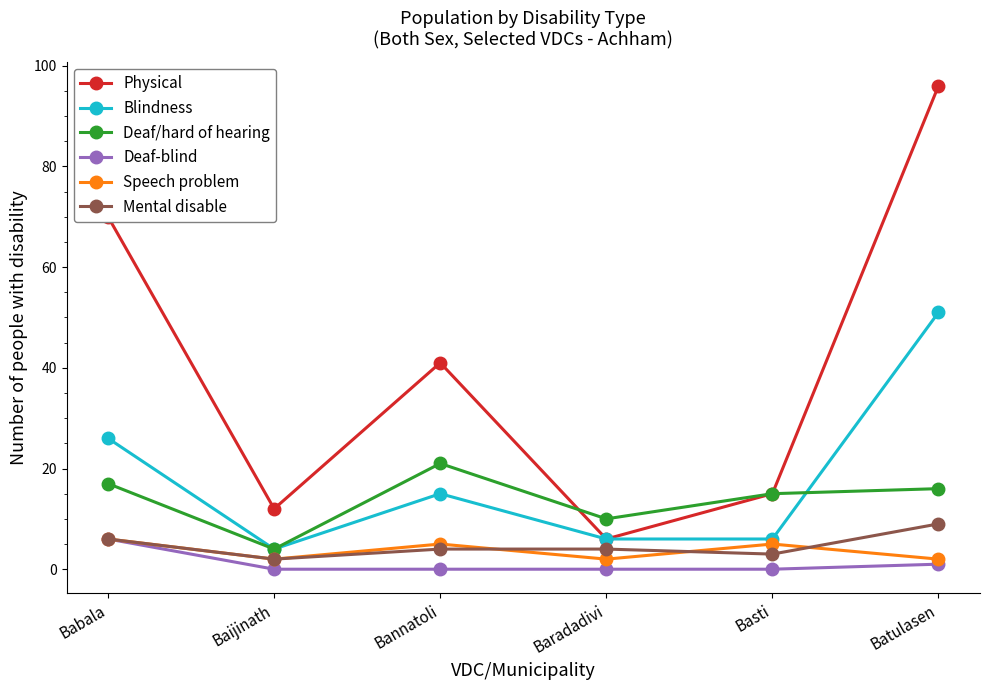

How many distinct data groups are displayed?

6